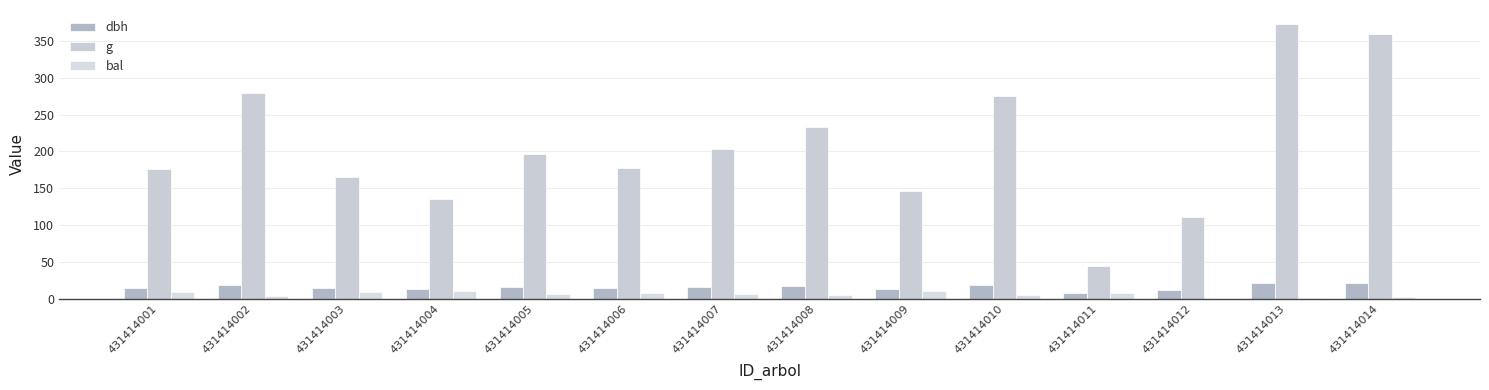

Does the chart contain stacked bars?

No